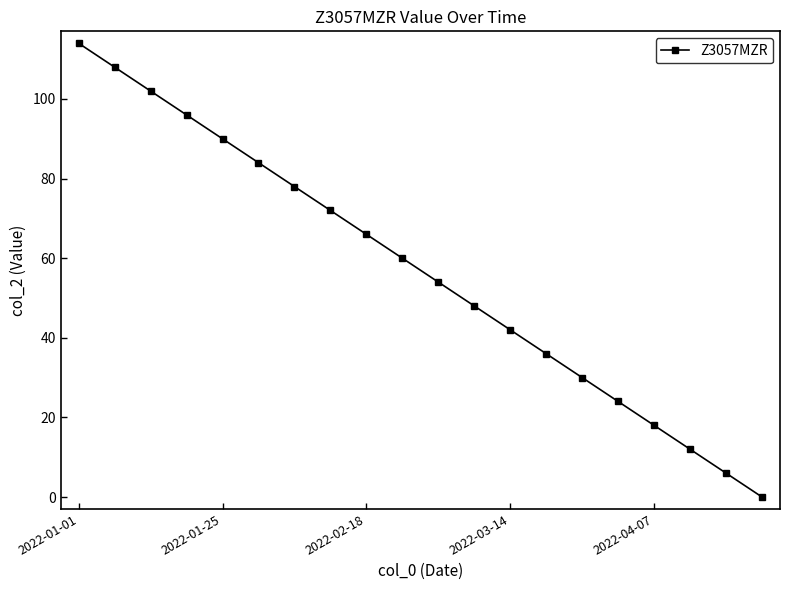

What is the maximum value shown in the chart?

114